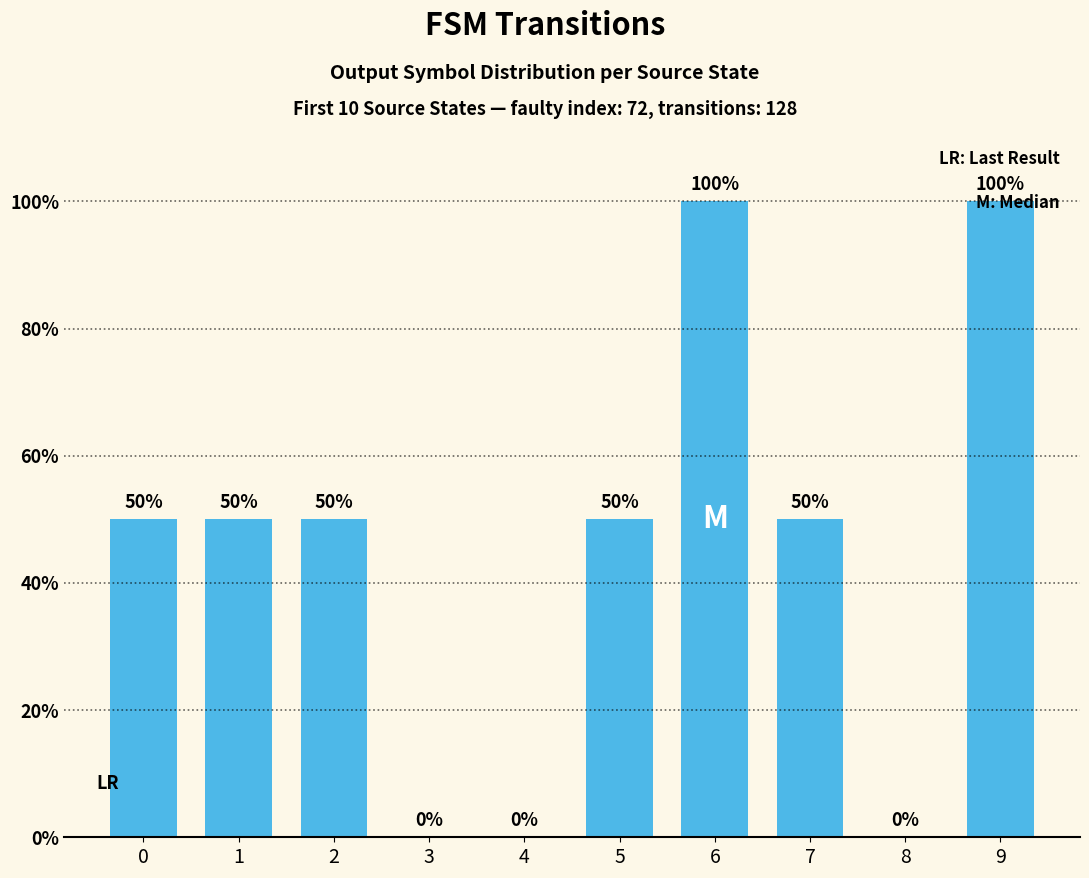

Between 9 and 2, which is larger?

9